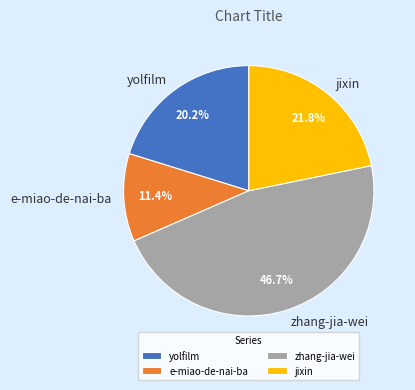

What is the total percentage of e-miao-de-nai-ba and yolfilm?

31.6%